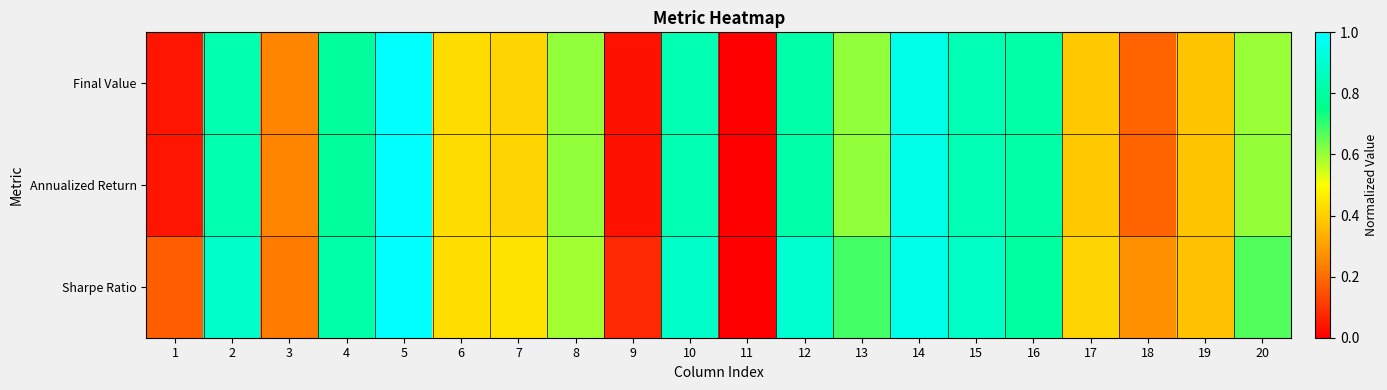

Reading left to right, what are all the values shown in this chart?

Final Value: 1=0.0	2=0.8	3=0.2	4=0.8	5=1.0	6=0.4	7=0.4	8=0.6	9=0.0	10=0.8	11=0.0	12=0.8	13=0.6	14=1.0	15=0.8	16=0.8	17=0.4	18=0.2	19=0.4	20=0.6
Annualized Return: 1=0.0	2=0.8	3=0.2	4=0.8	5=1.0	6=0.4	7=0.4	8=0.6	9=0.0	10=0.8	11=0.0	12=0.8	13=0.6	14=1.0	15=0.8	16=0.8	17=0.4	18=0.2	19=0.4	20=0.6
Sharpe Ratio: 1=0.2	2=0.9	3=0.2	4=0.8	5=1.0	6=0.4	7=0.4	8=0.6	9=0.1	10=0.9	11=0.0	12=0.9	13=0.7	14=1.0	15=0.9	16=0.8	17=0.4	18=0.3	19=0.4	20=0.7